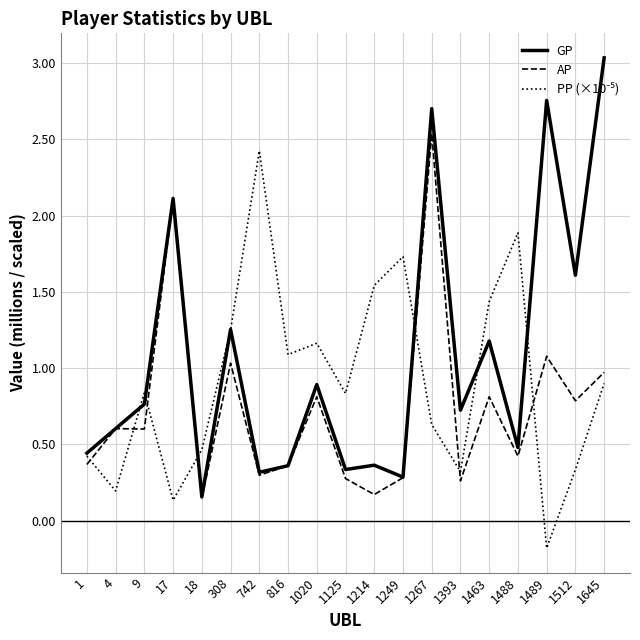

What is the maximum value shown in the chart?

3.0